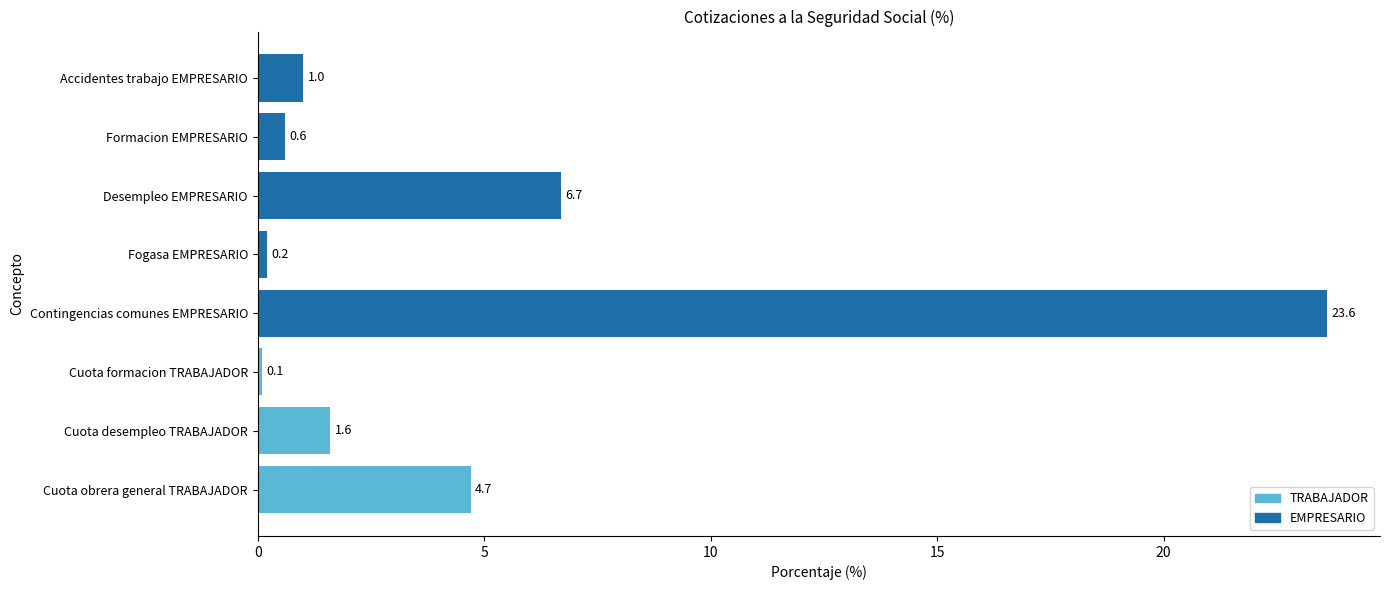

What is the average value?

4.8